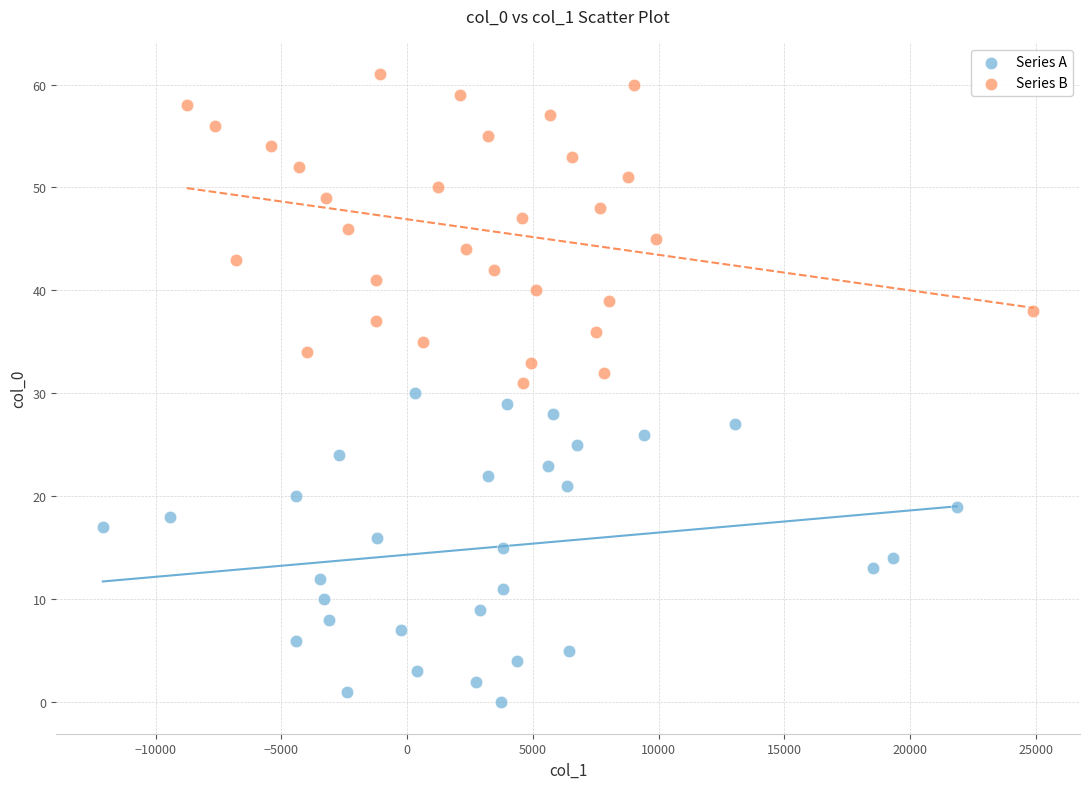

What are all the series names shown in the legend?

Series A, Series B